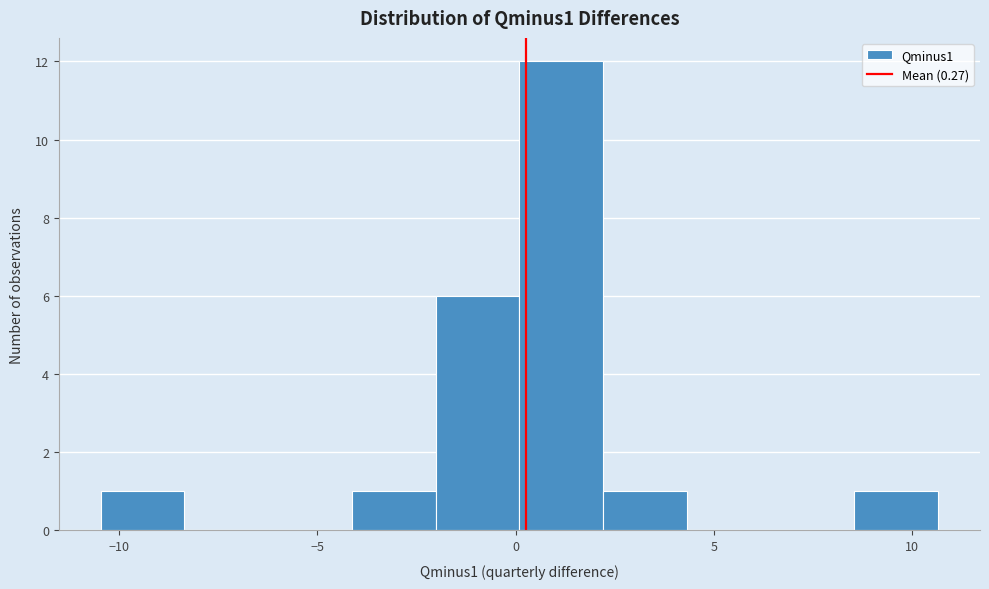

Which range on the x-axis has the tallest bar?

0.0 to 2.0